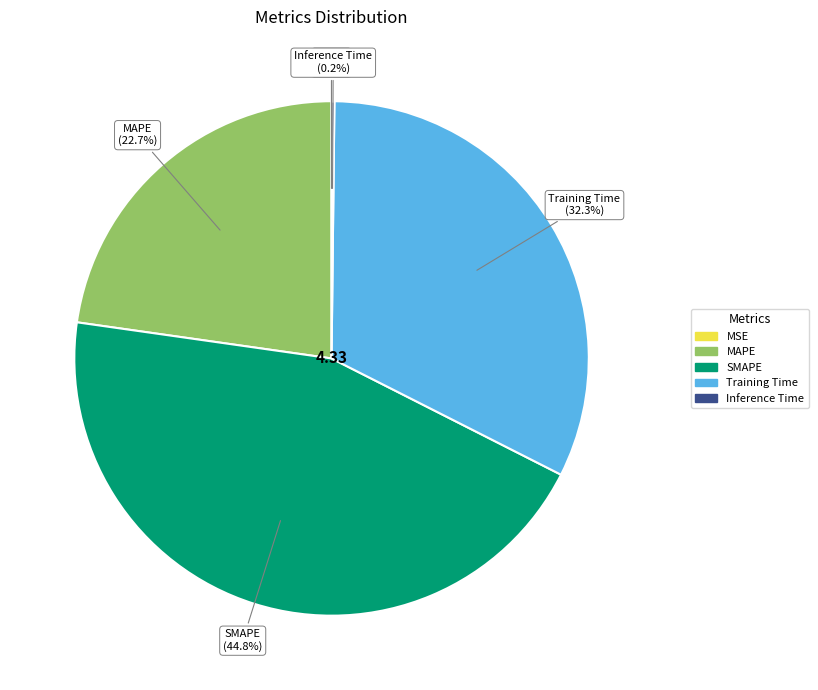

Is there any slice that represents more than half of the pie?

No